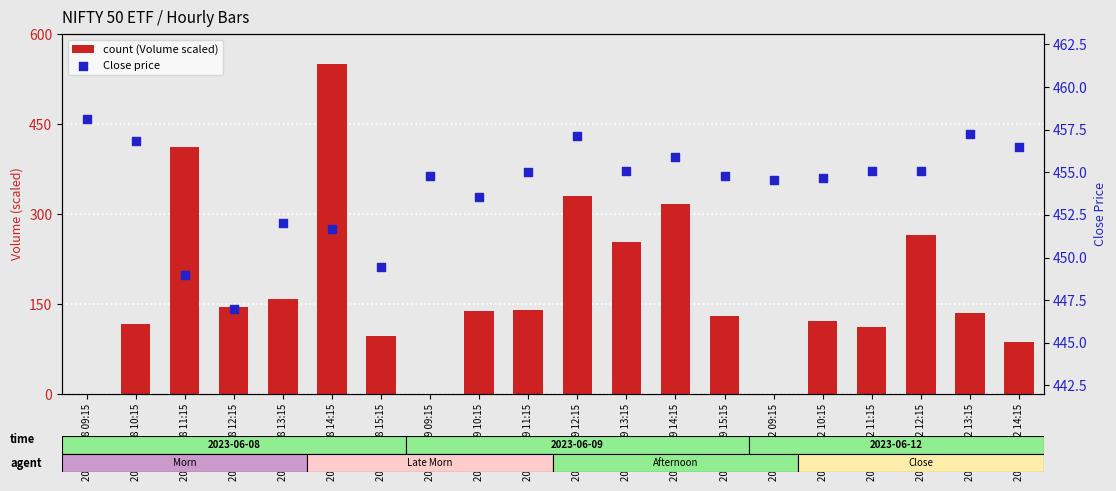

Which series contains the lowest Y value?

count (Volume scaled)